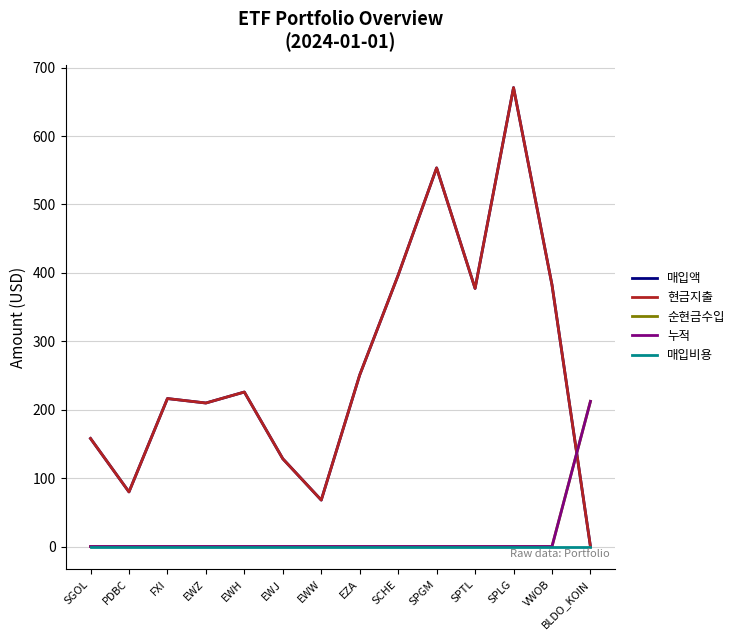

Does the chart display data point markers on the line(s)?

No